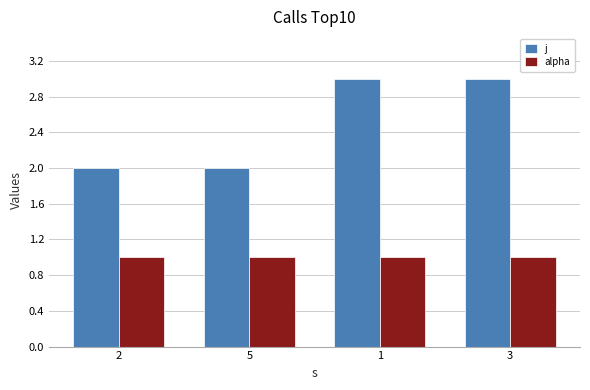

Count the j values in the range 2 to 3.

4